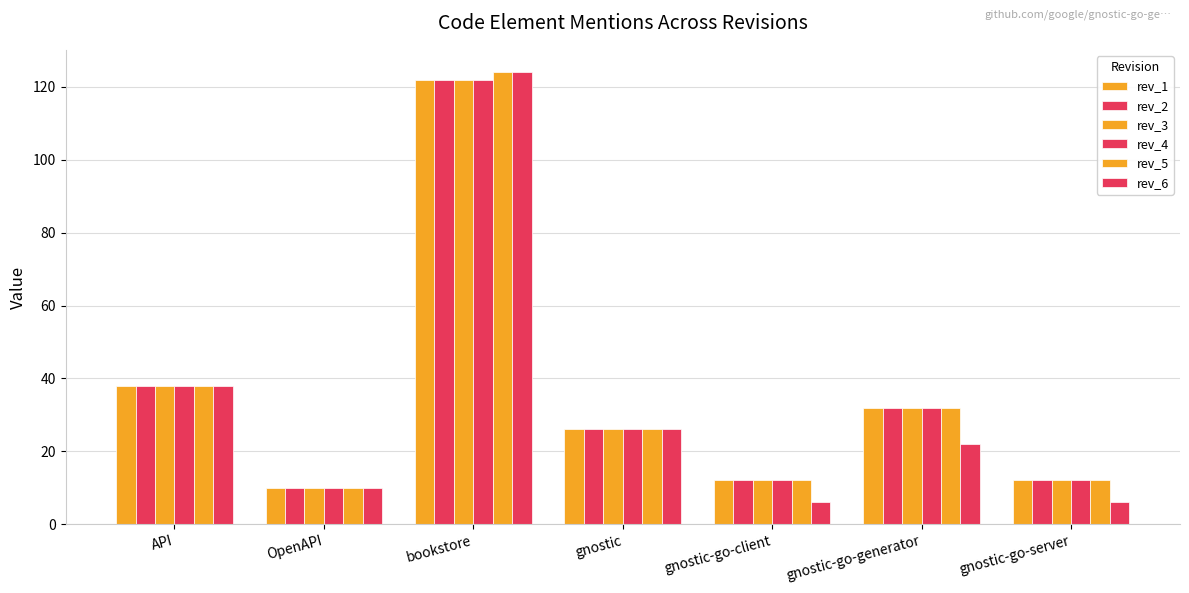

Which series has the largest total across all categories?

rev_5